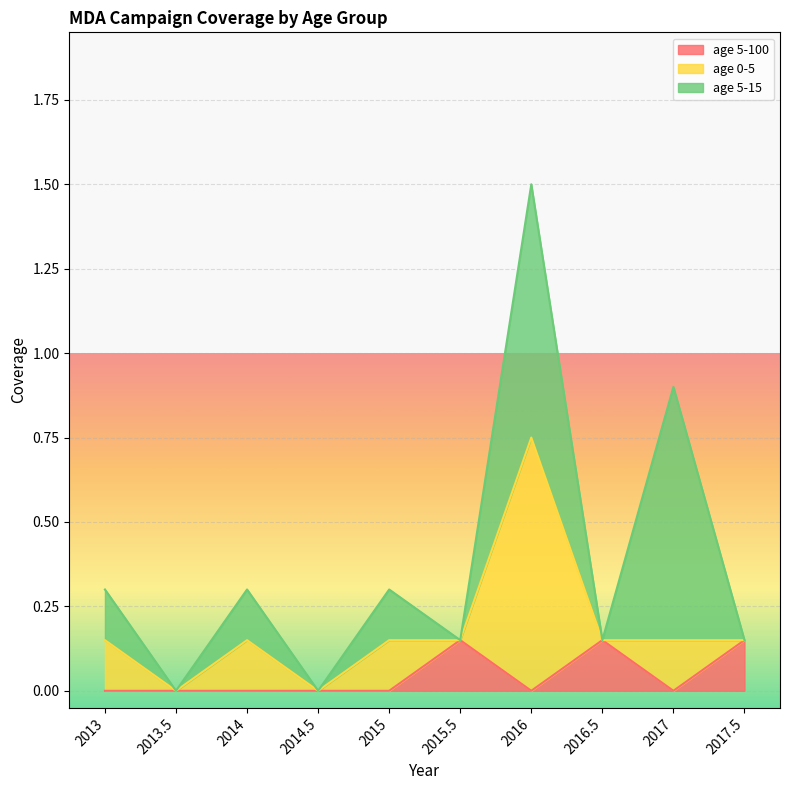

At which category is the sum across all series the highest?

2016